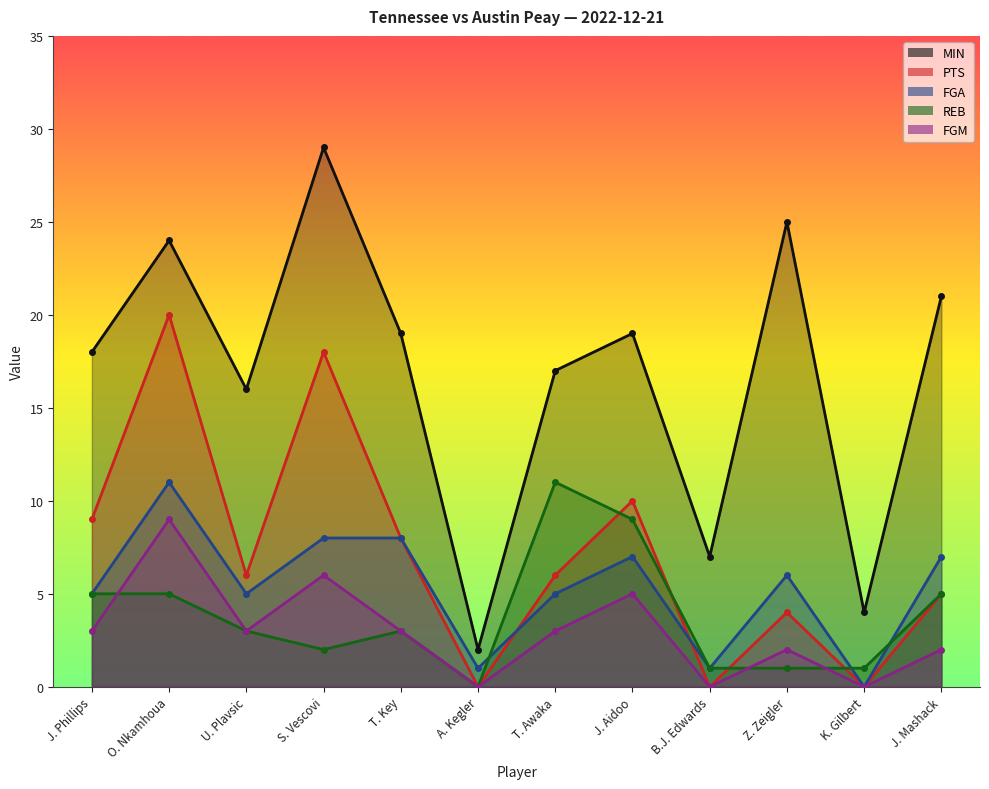

Where is the first local maximum for REB?

T. Key